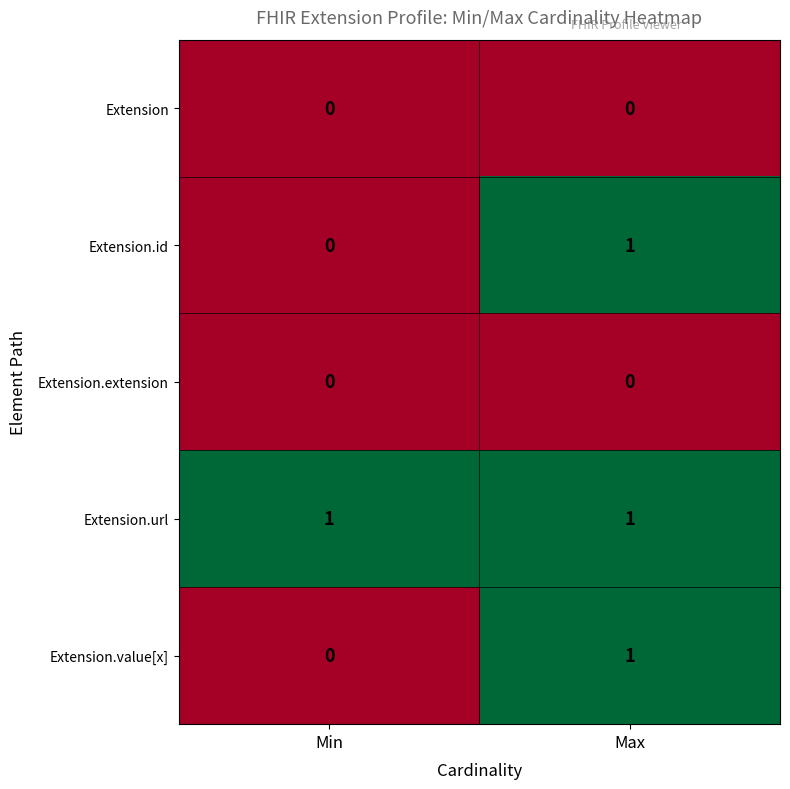

At which category is the sum across all series the highest?

Max